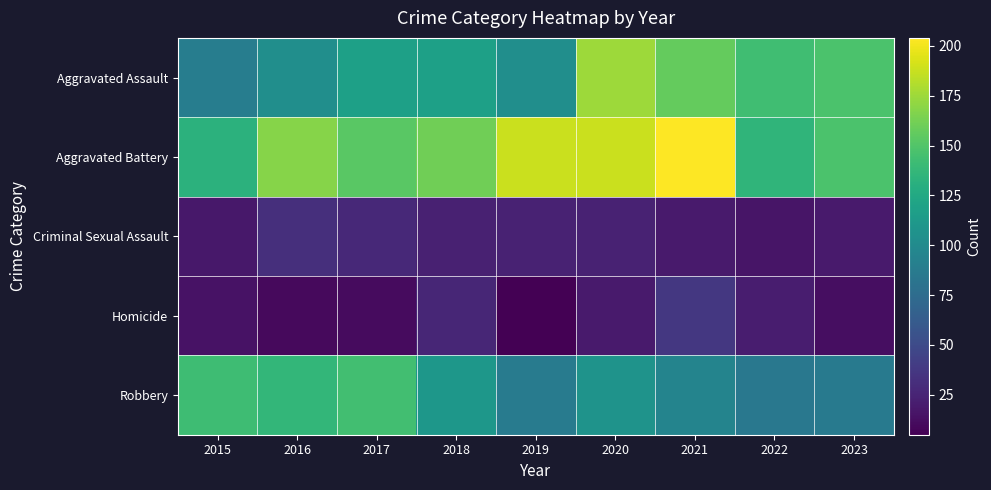

List the series in order of their peak value, lowest first.

Criminal Sexual Assault, Homicide, Robbery, Aggravated Assault, Aggravated Battery